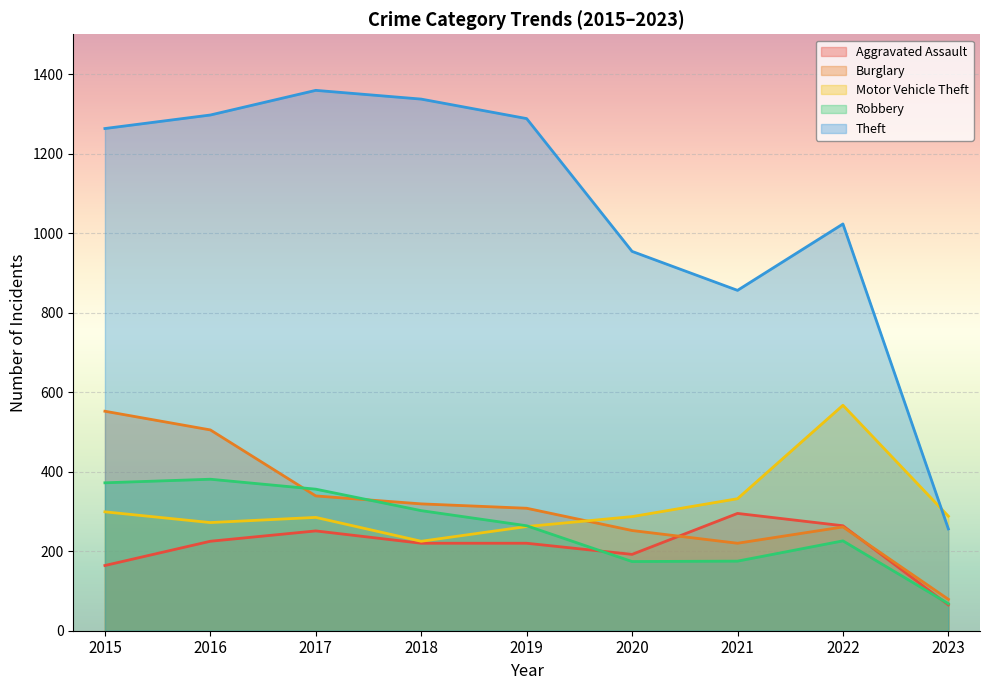

Which has a higher value, 2017 or 2018?

2017